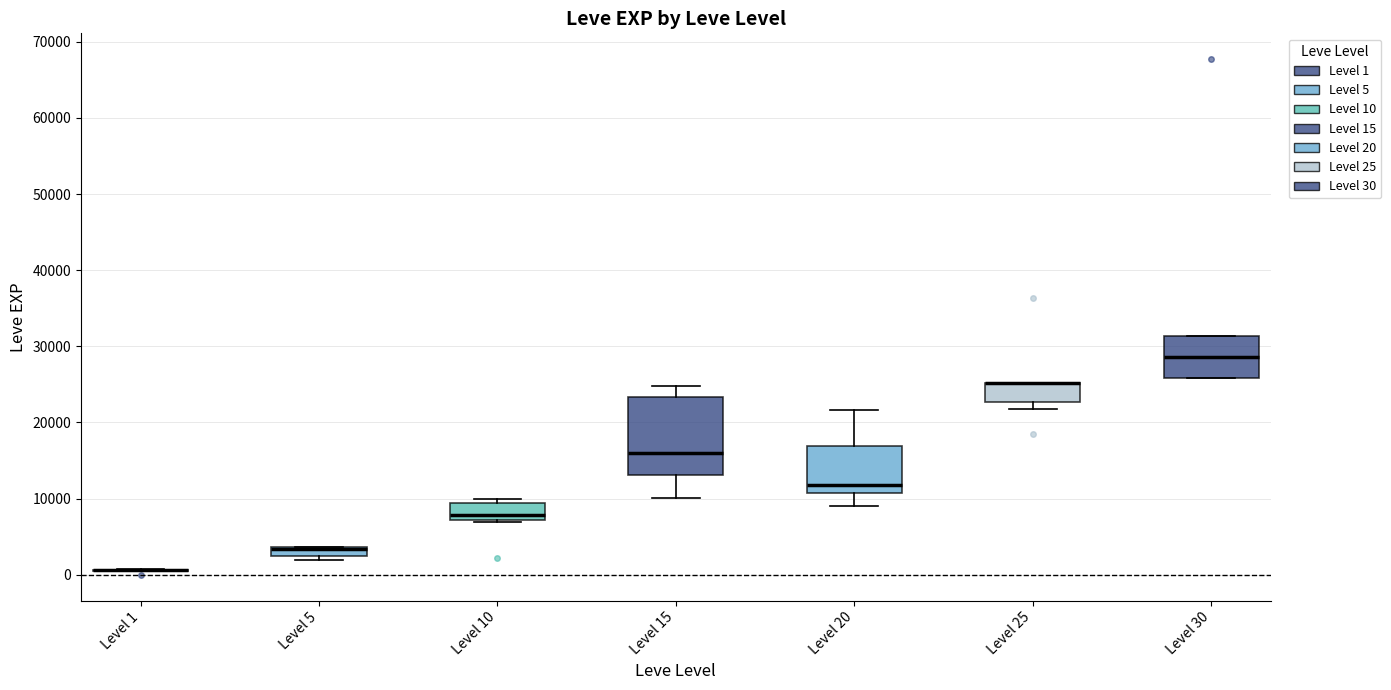

Comparing the boxes themselves (not the whiskers), which one is the tallest?

Level 15